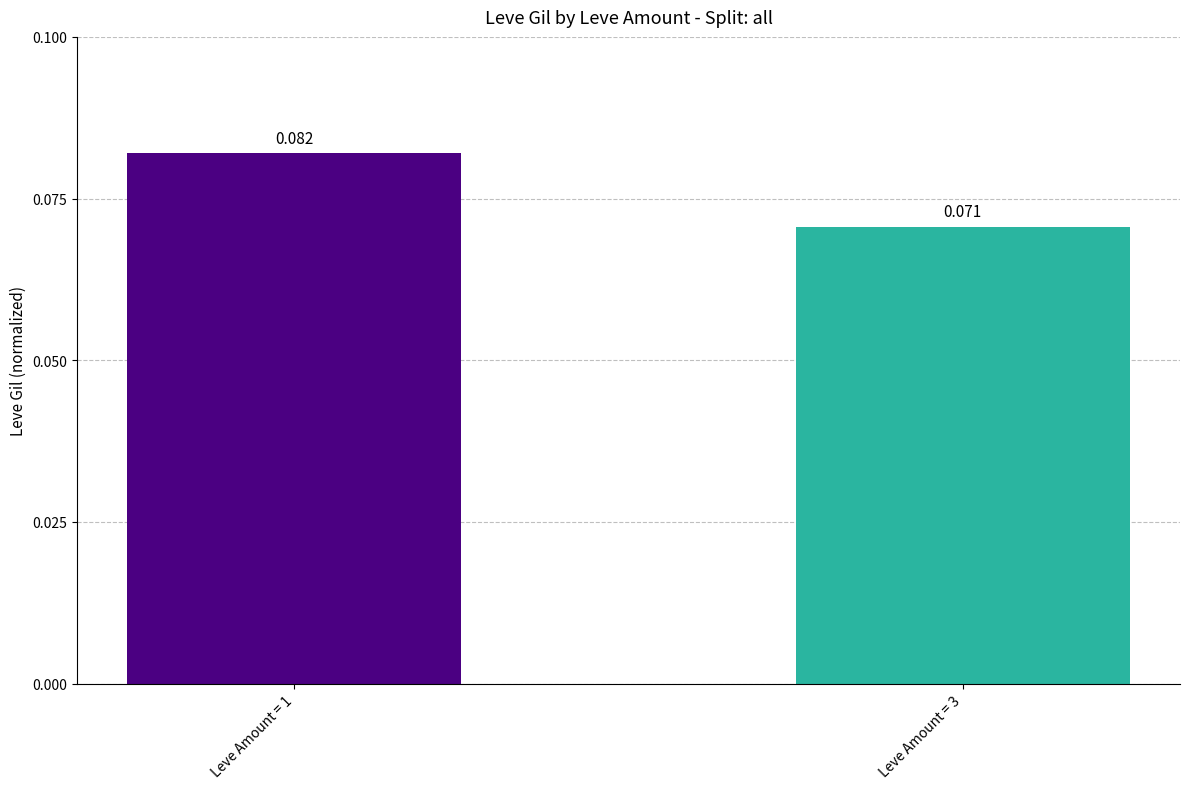

List the labels in order of value, smallest first.

Leve Amount = 3, Leve Amount = 1